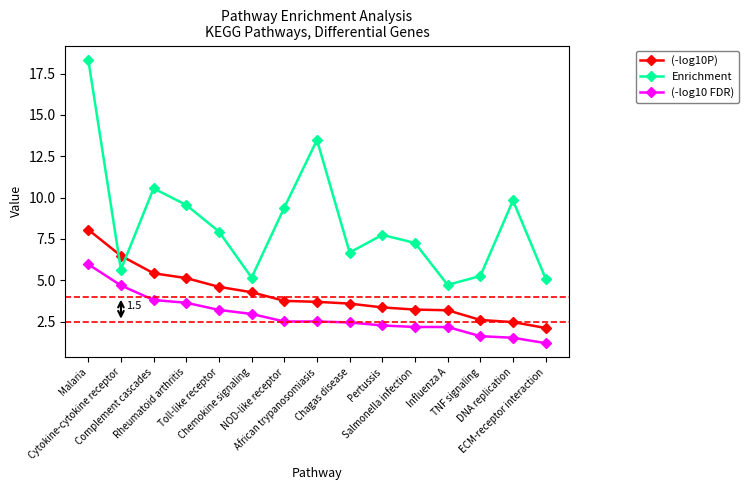

What is the total value across all series at African trypanosomiasis?

19.7